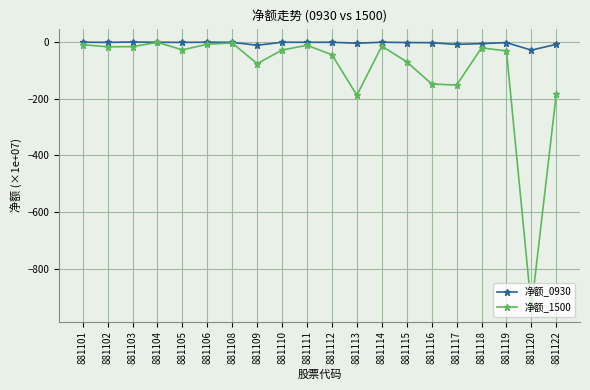

What is the difference between the 净额_0930 values at 881102 and 881117?

7.3